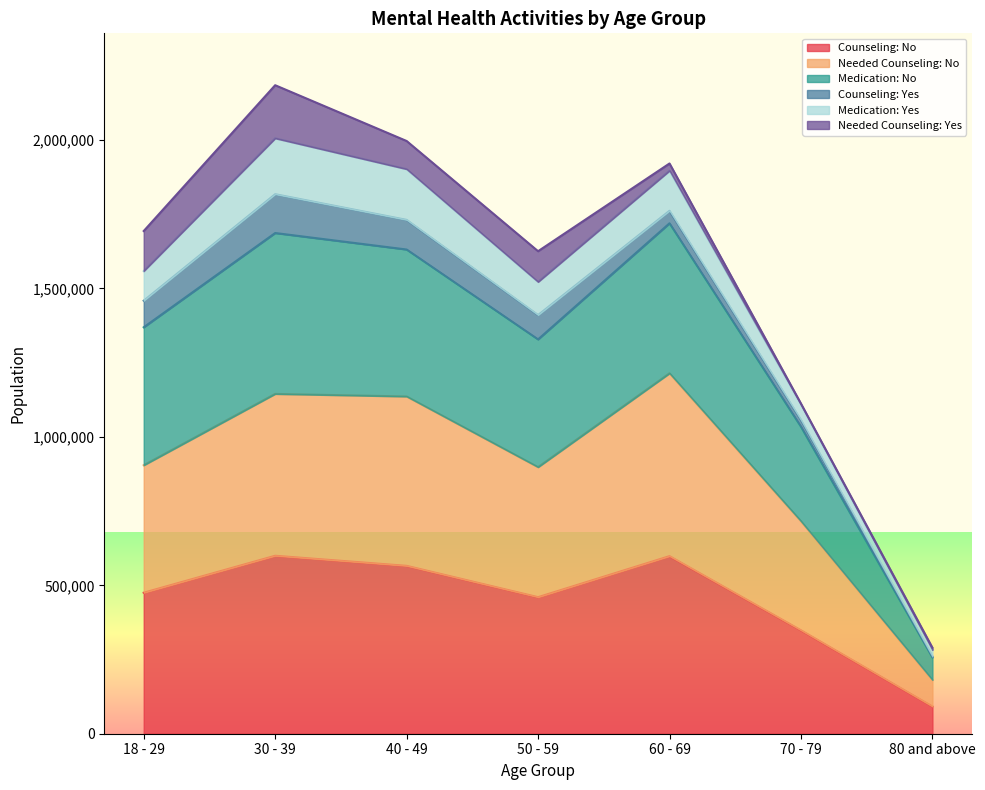

Where is Counseling: No nearest to the value 345656?

70 - 79